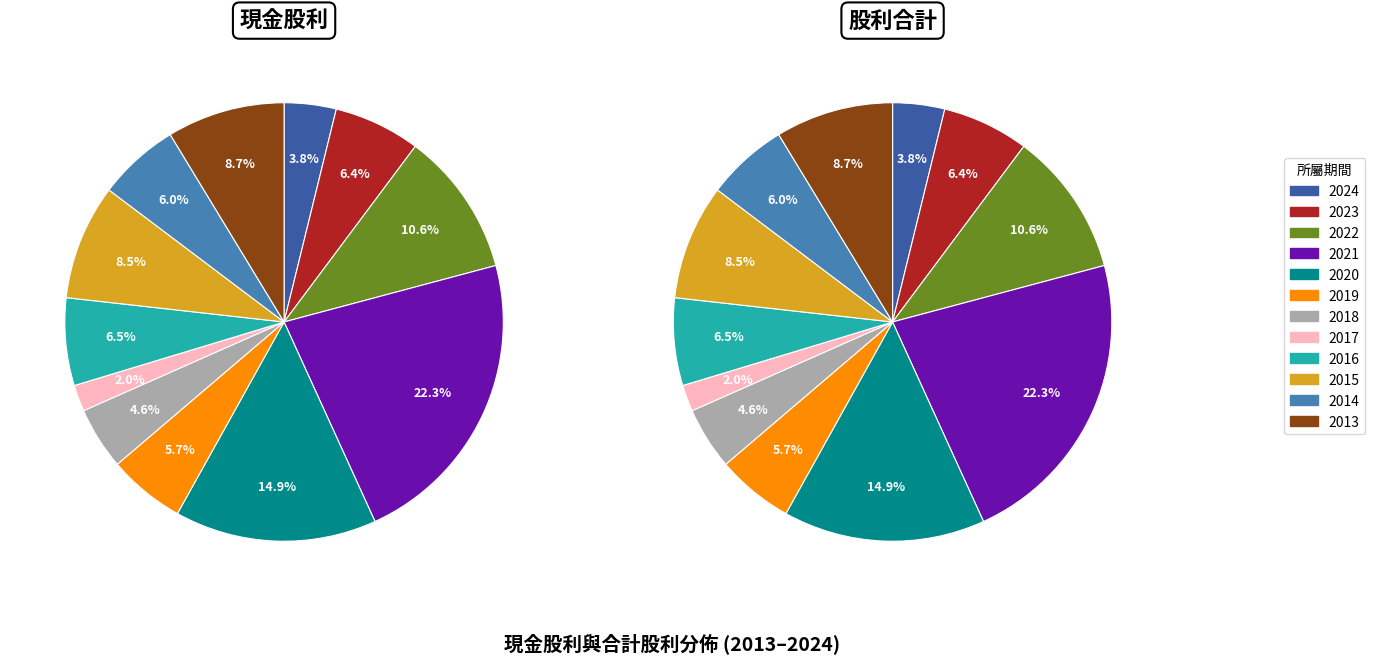

How many slices are in this pie chart?

12